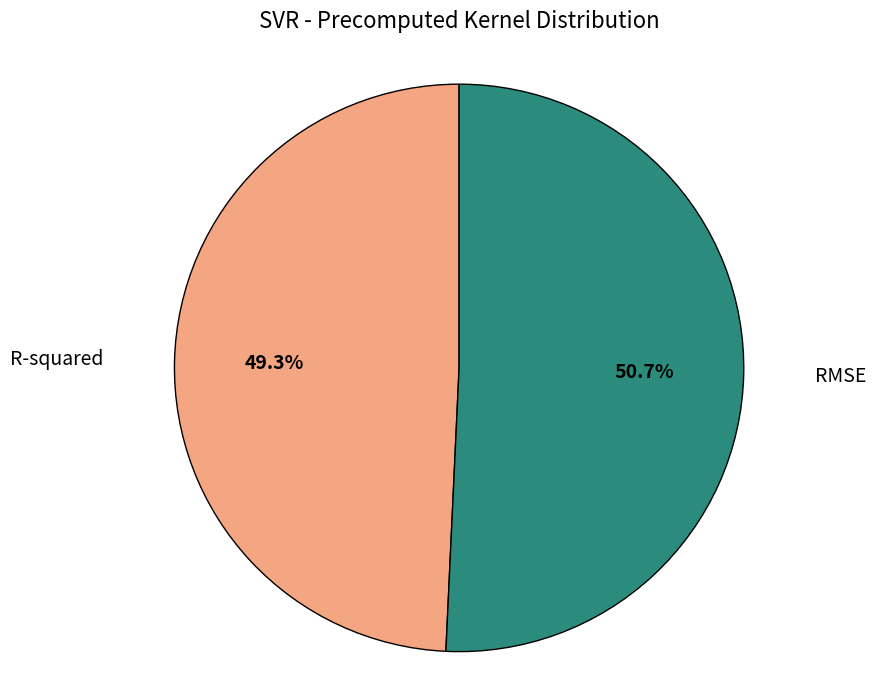

To the nearest percent, what portion does R-squared represent?

49%